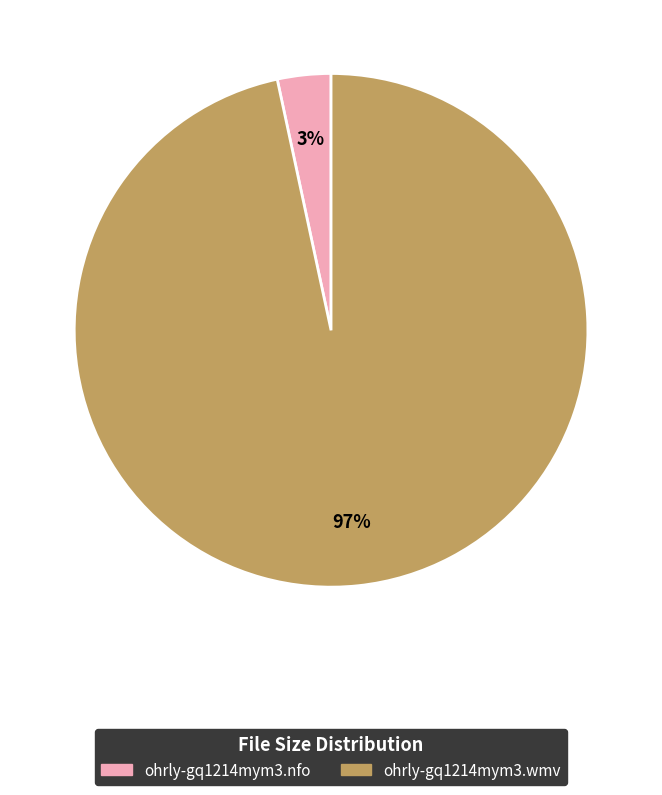

Which category has the smallest portion of the pie?

ohrly-gq1214mym3.nfo